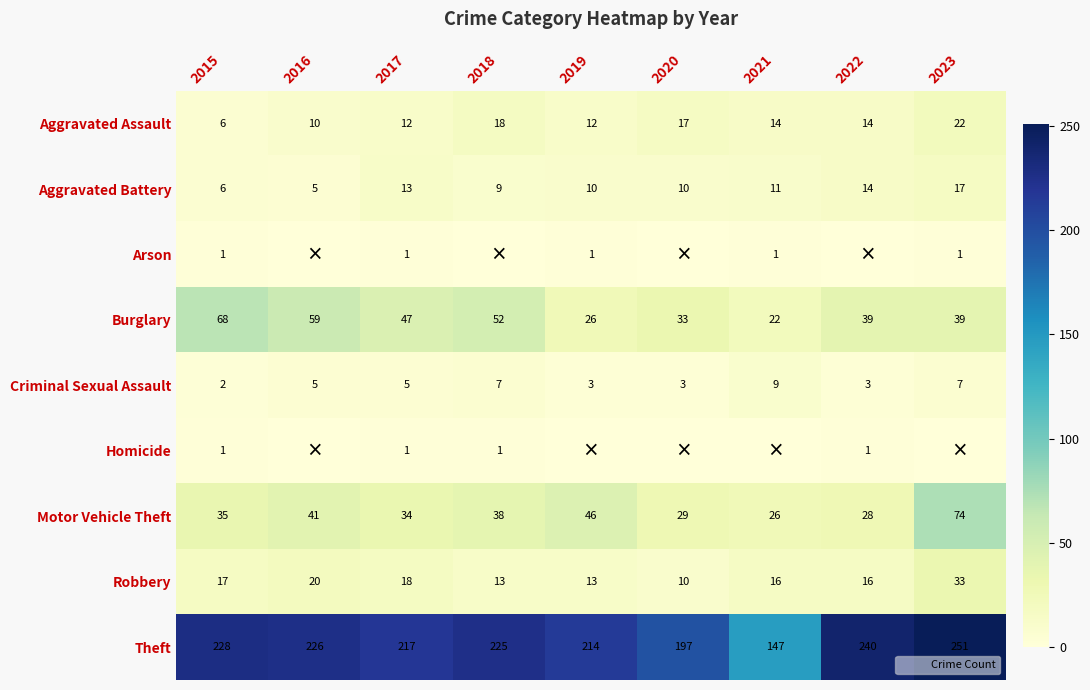

What is the average value of the Aggravated Assault series?

14